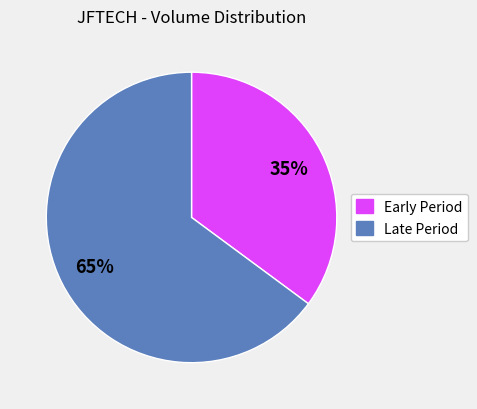

Is there any slice that represents more than half of the pie?

Yes